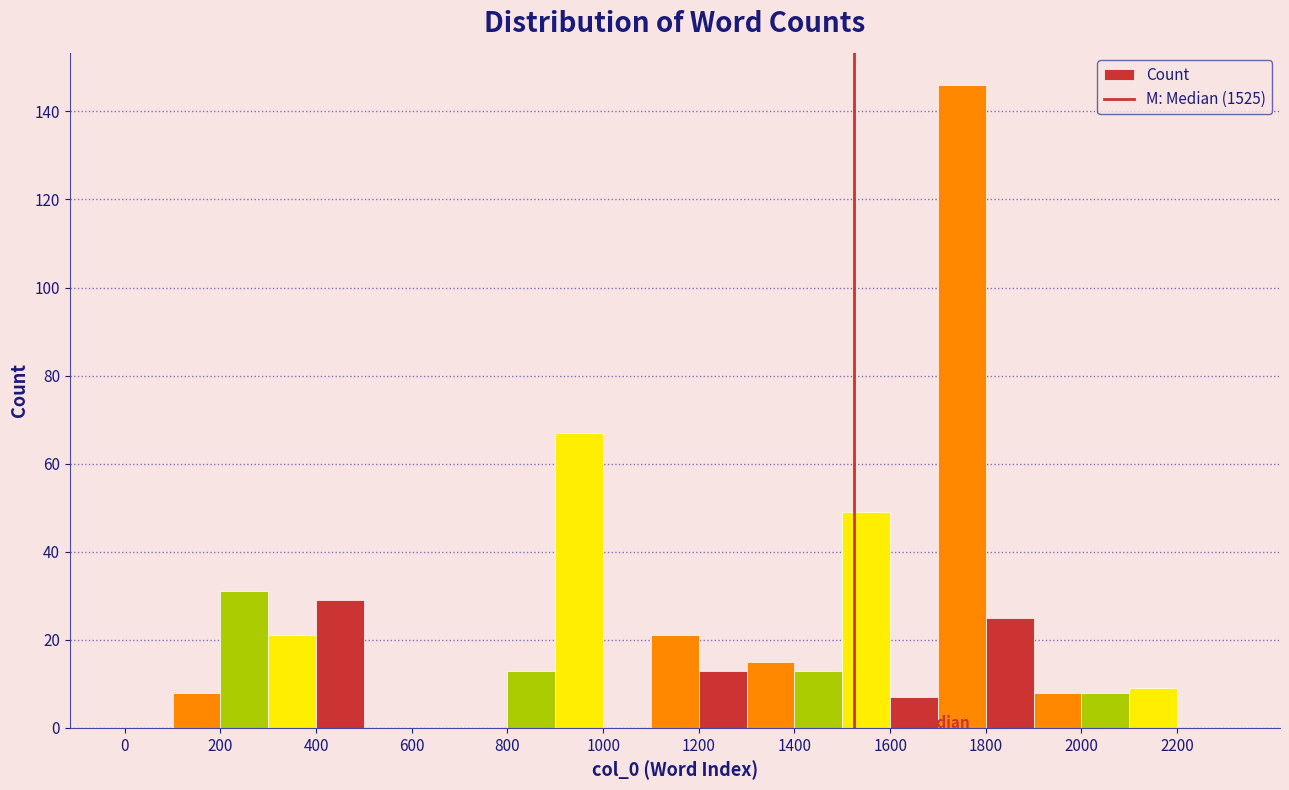

What is the height of the bar covering 1500 to 1600 on the x-axis? The values are not printed on the chart, so give them approximately, as read against the axis.

50